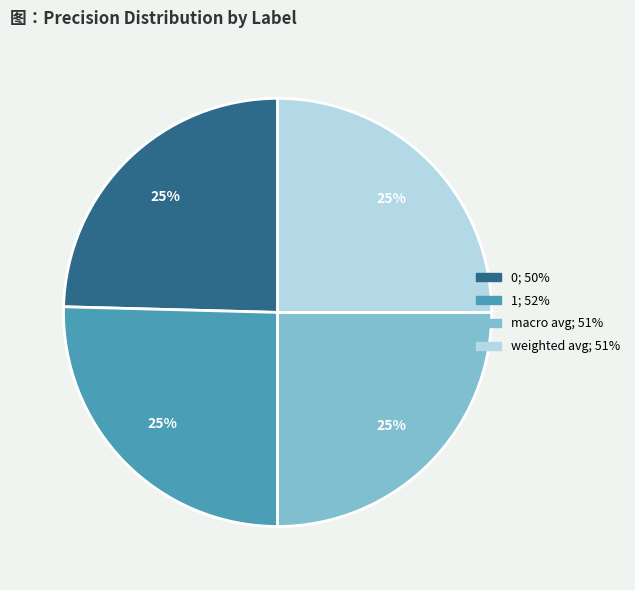

What percentage is the 0 slice, to the nearest percent?

25%